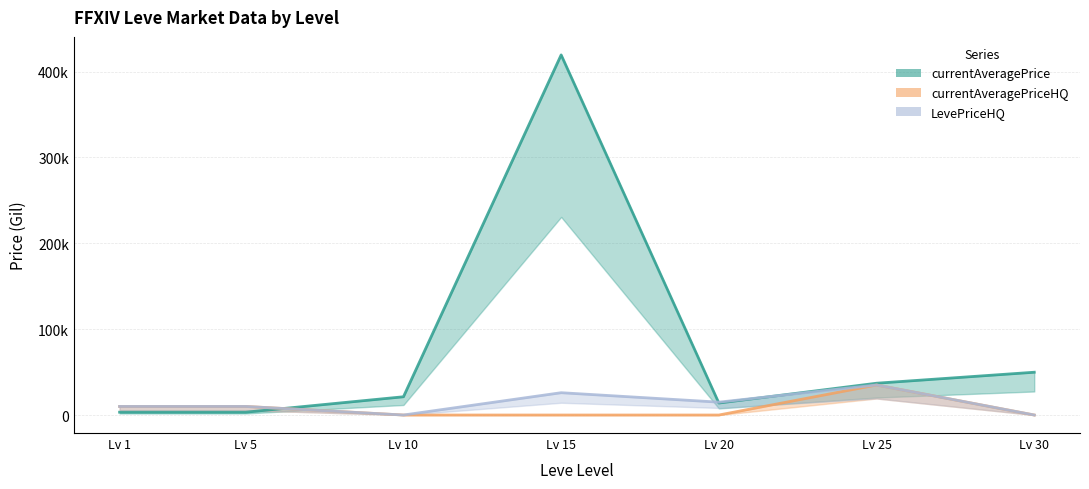

What is the sum of all currentAveragePriceHQ (line) values?

55001.0